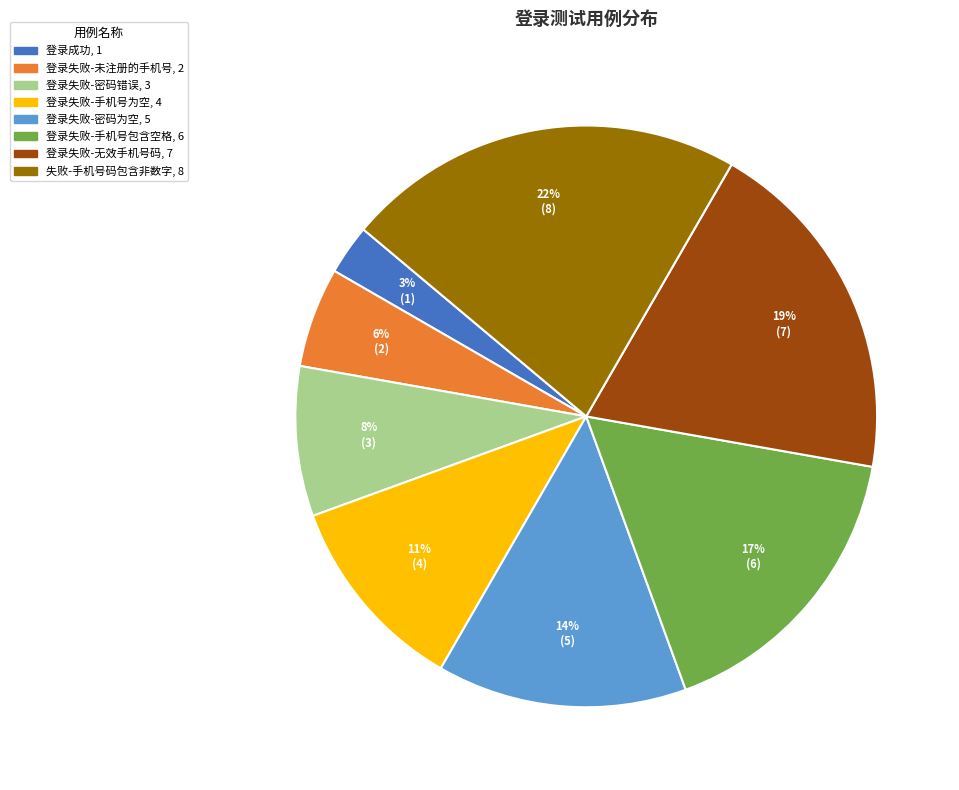

How many segments does this pie chart have?

8